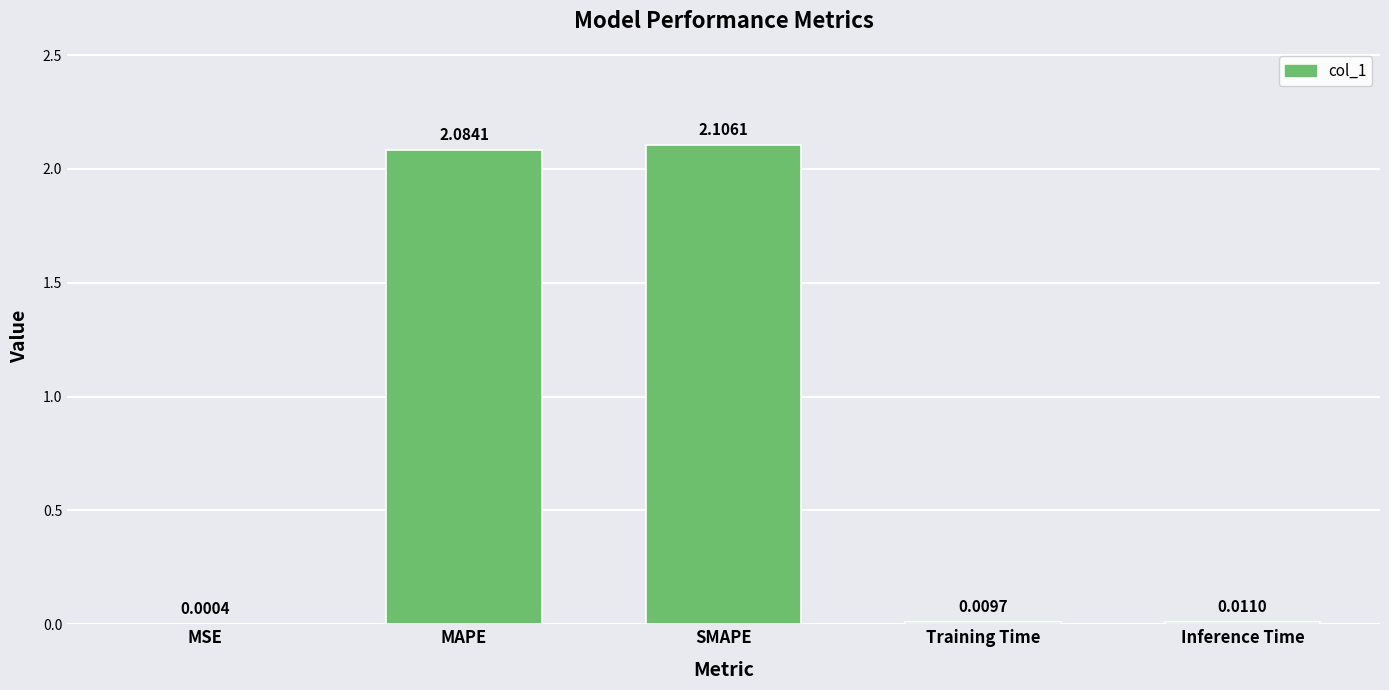

What is the change in value from MSE to SMAPE?

+2.1